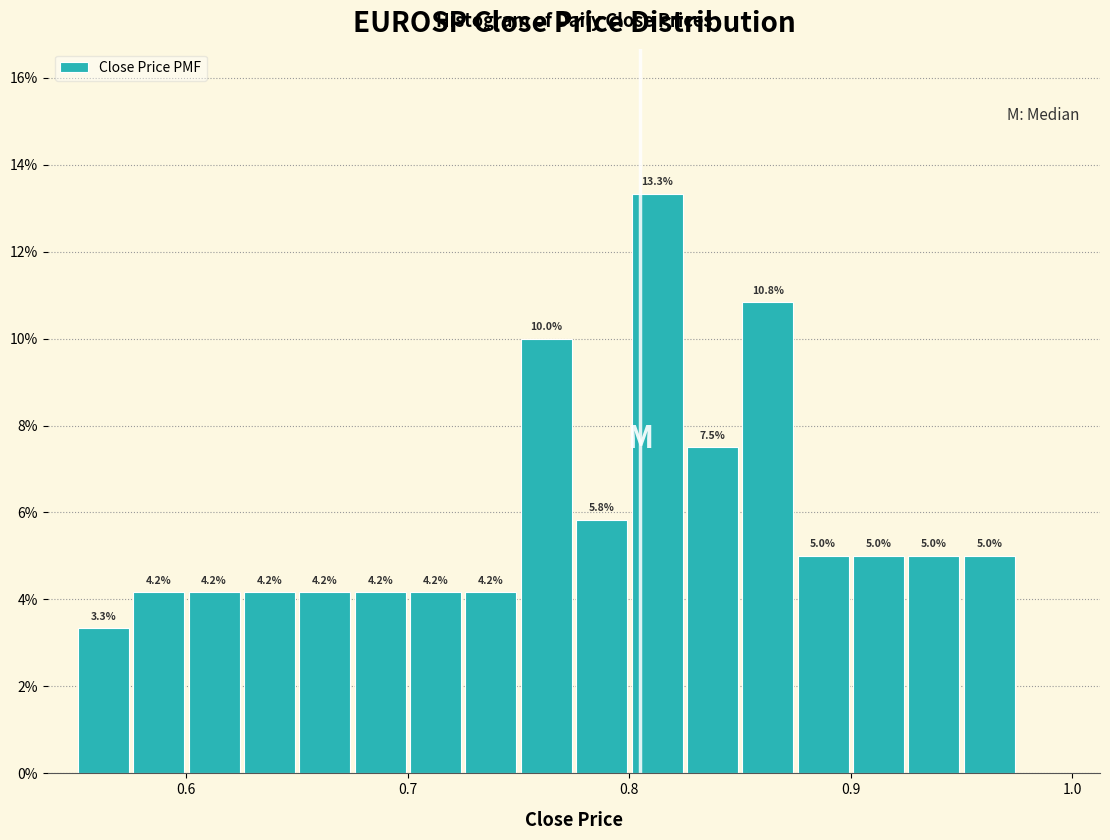

Read against the x-axis, roughly where is the centre of the tallest bar?

0.81